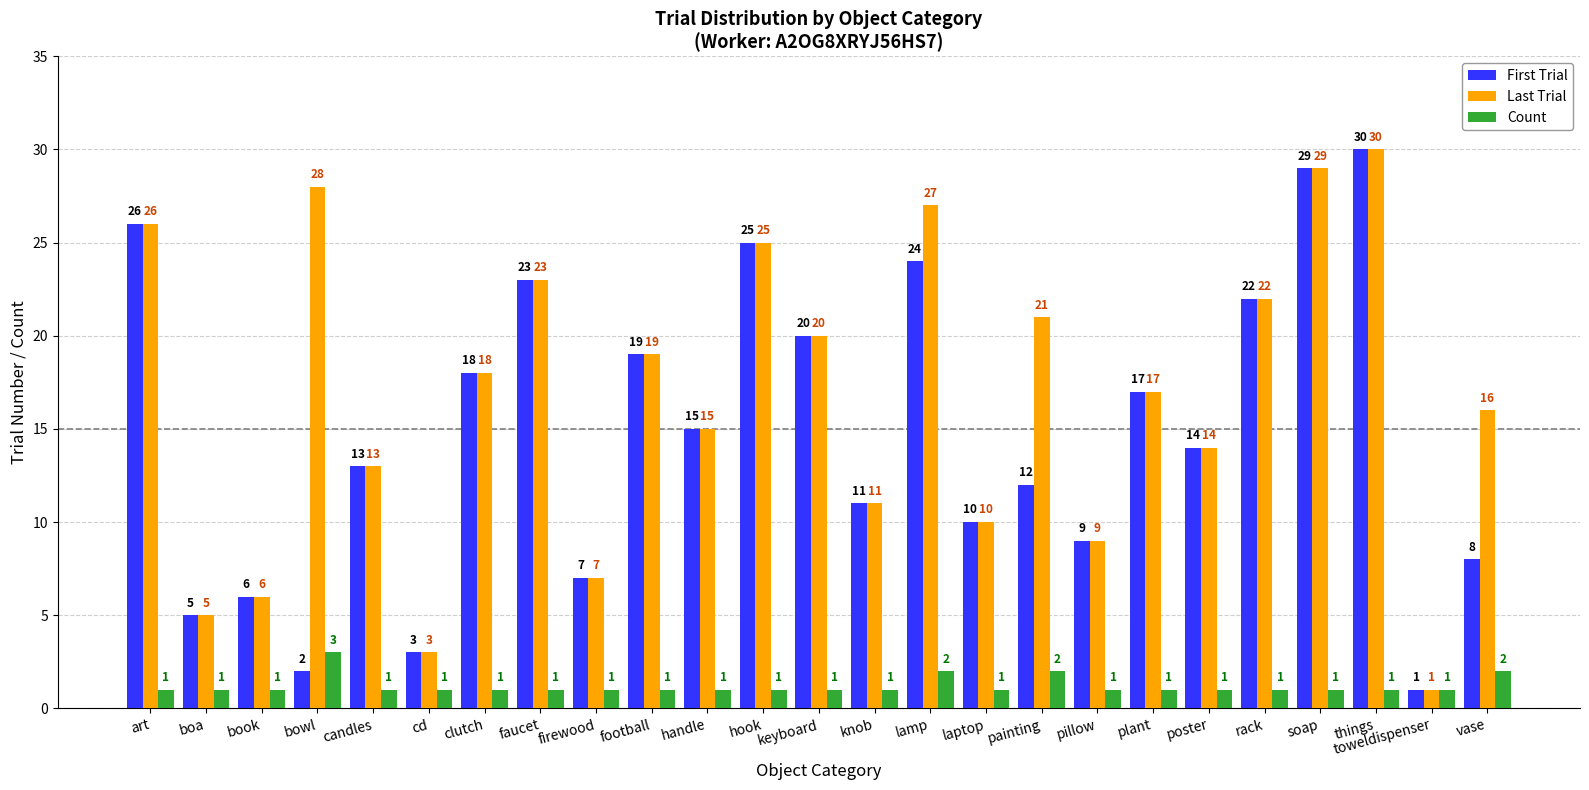

Which series has the largest total across all categories?

Last Trial